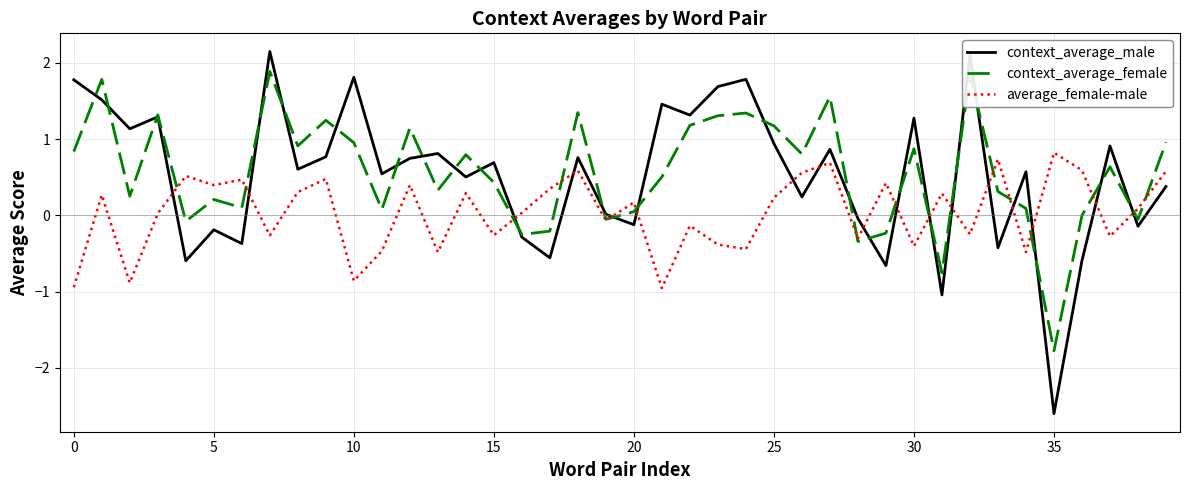

How many times do context_average_male and average_female-male cross each other?

17